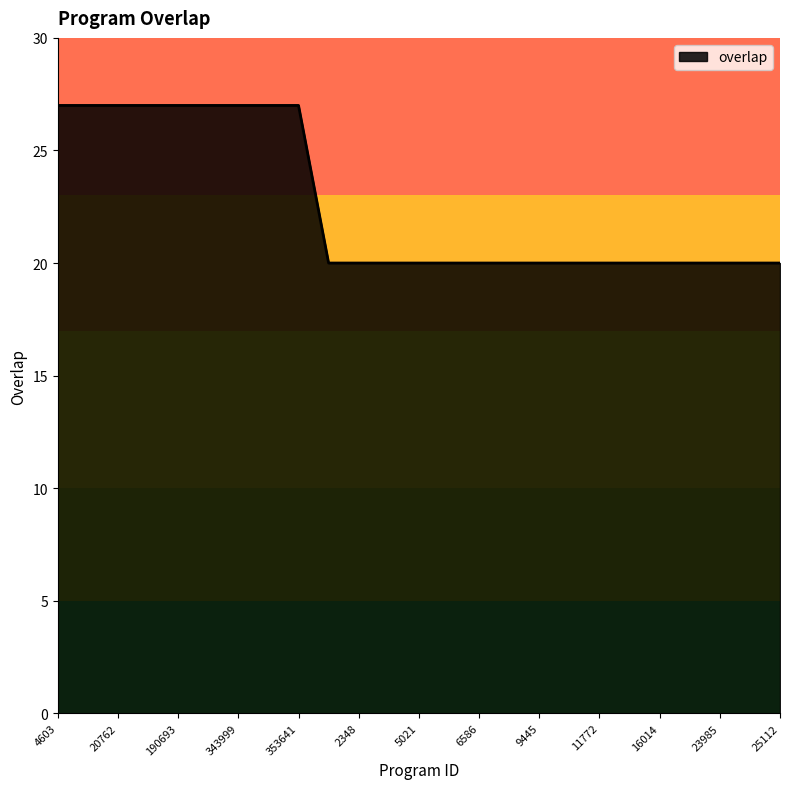

How many series are shown in this chart?

1